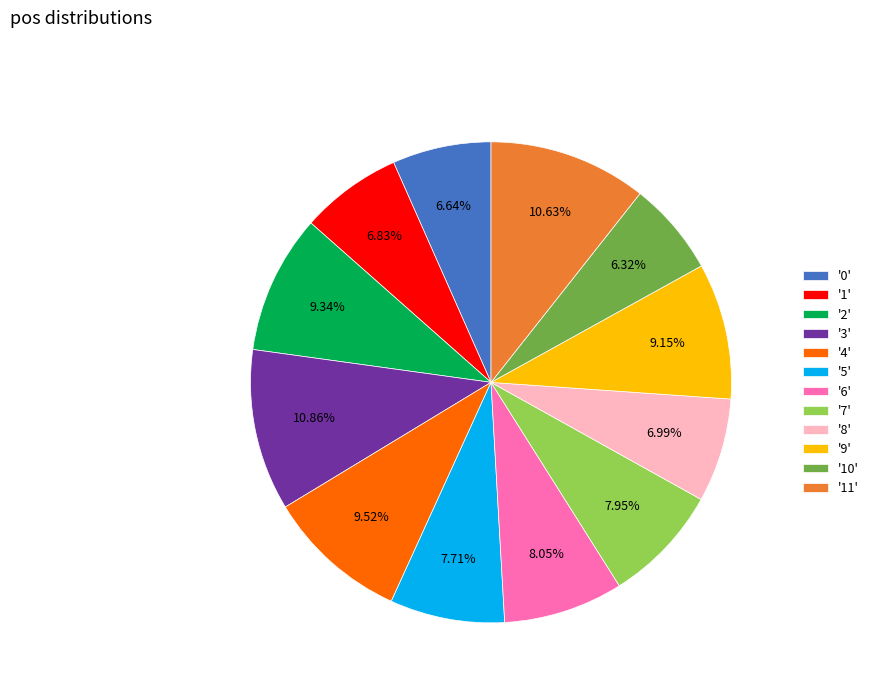

Which has a higher value, '2' or '11'?

'11'